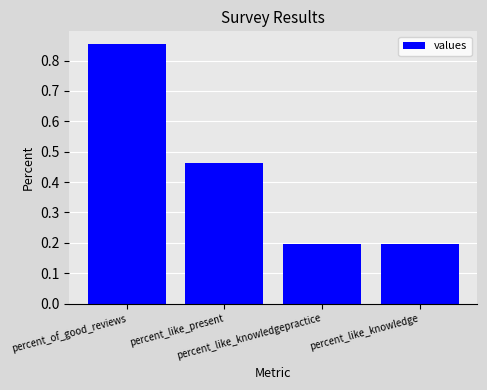

What is the average value?

0.4